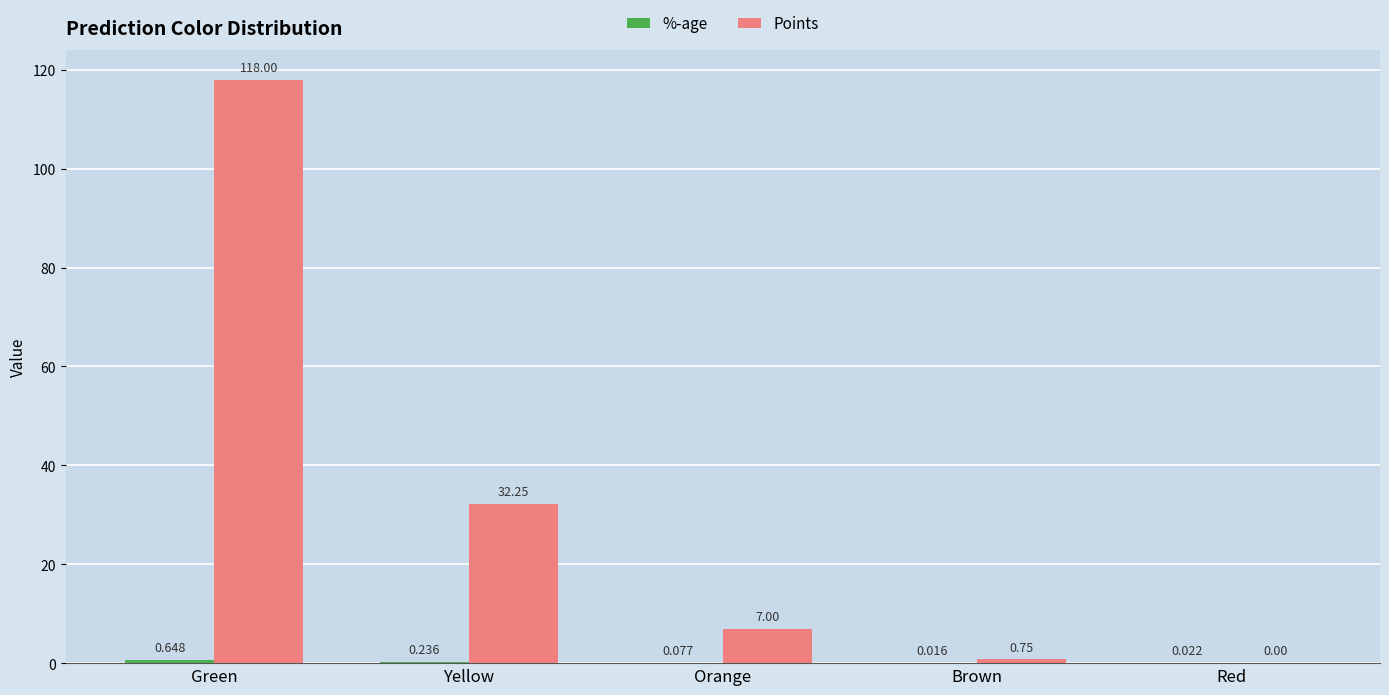

Are the bars horizontal?

No